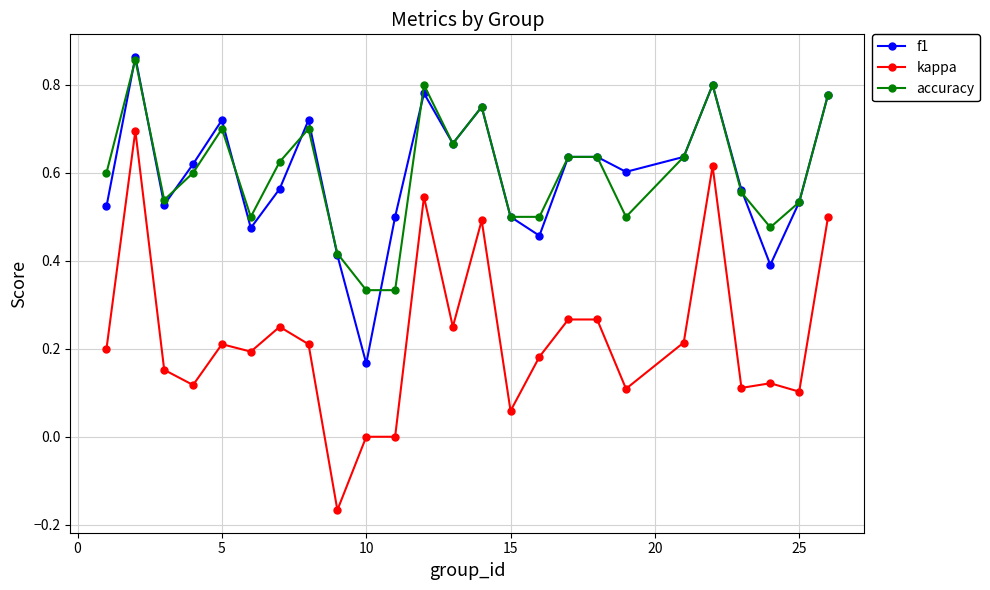

True or false: accuracy has more than 2 points higher than both neighbors.

True